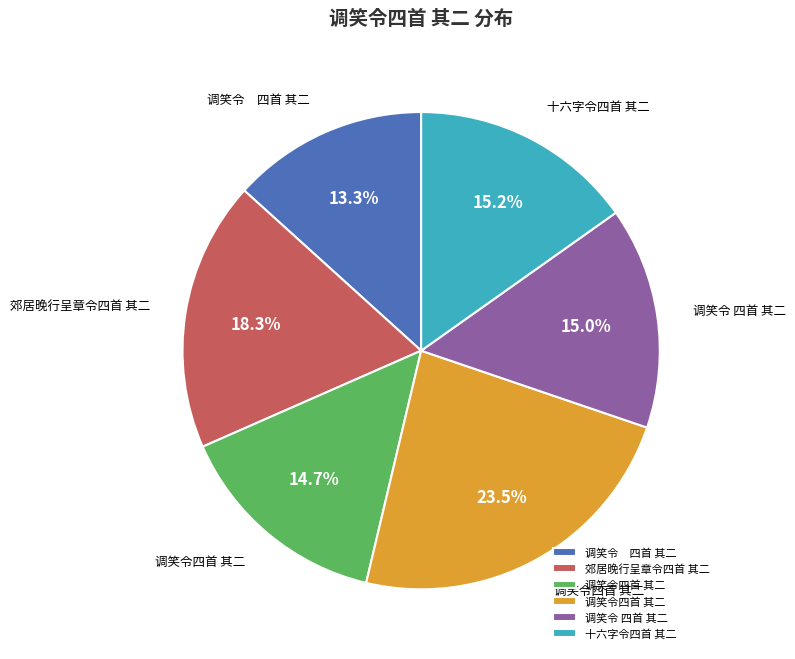

Does any single category account for the majority?

No